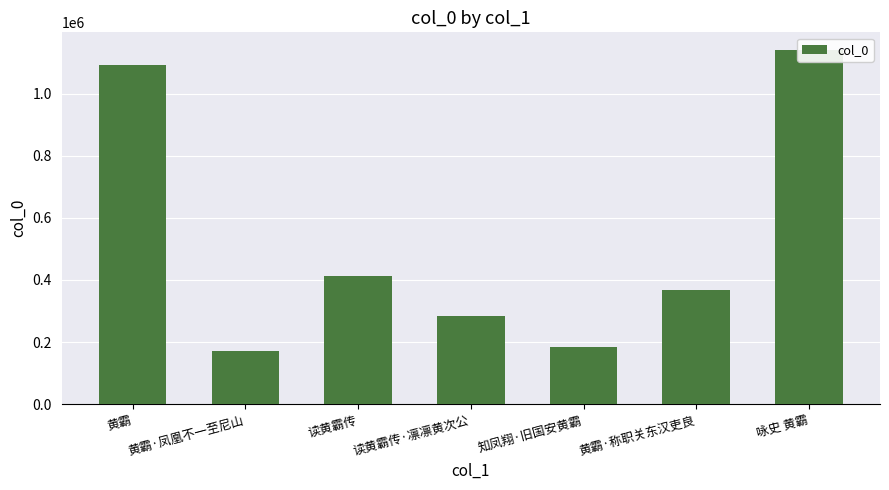

What is the maximum value shown in the chart?

1140343